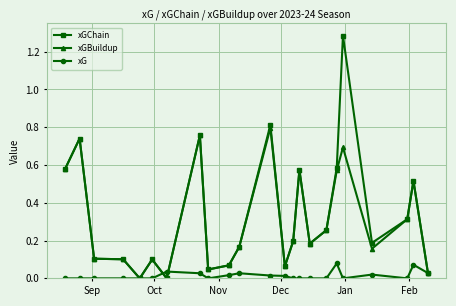

What are all the series names shown in the legend?

xGChain, xGBuildup, xG